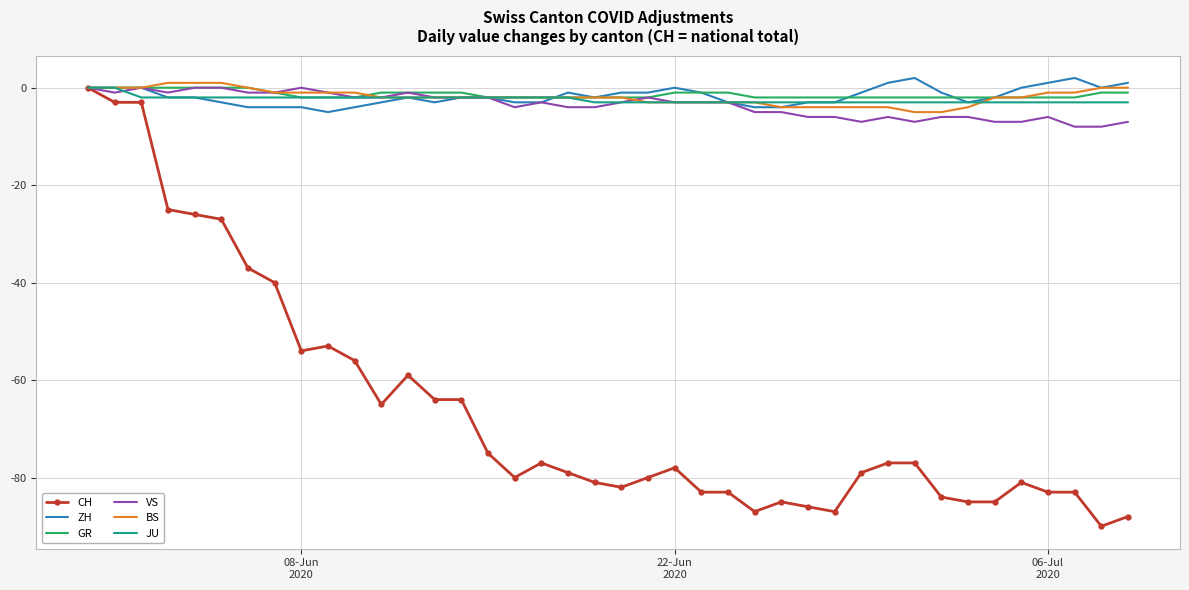

Which series has the largest range (max minus min)?

CH